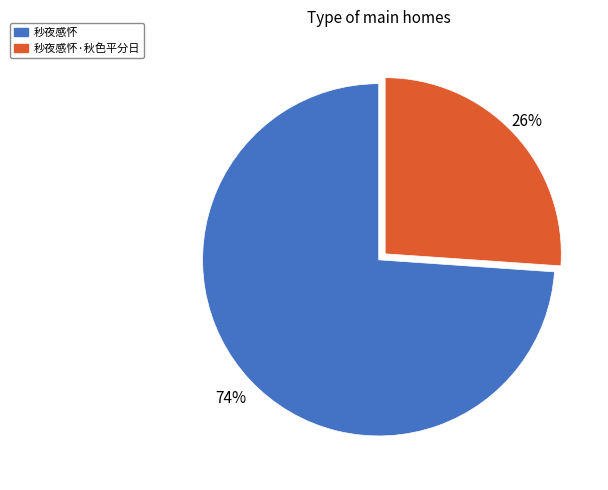

To the nearest percent, what is the difference between the largest and smallest slice percentages?

48%